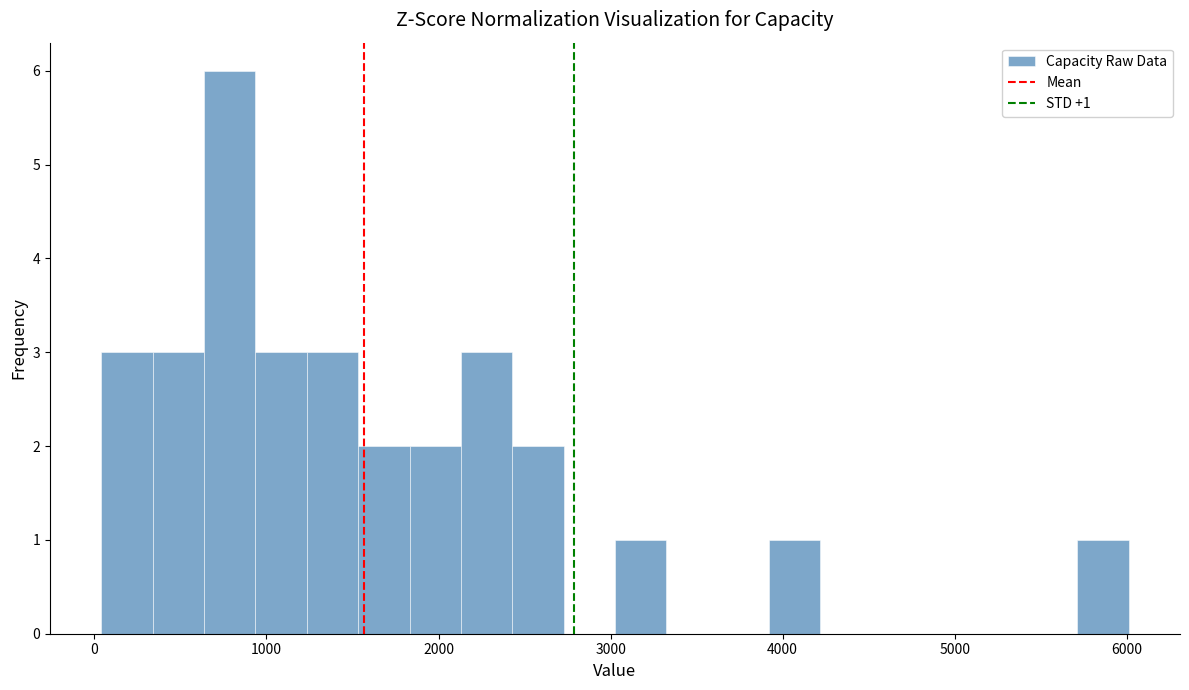

Read against the x-axis, roughly where is the centre of the tallest bar?

800